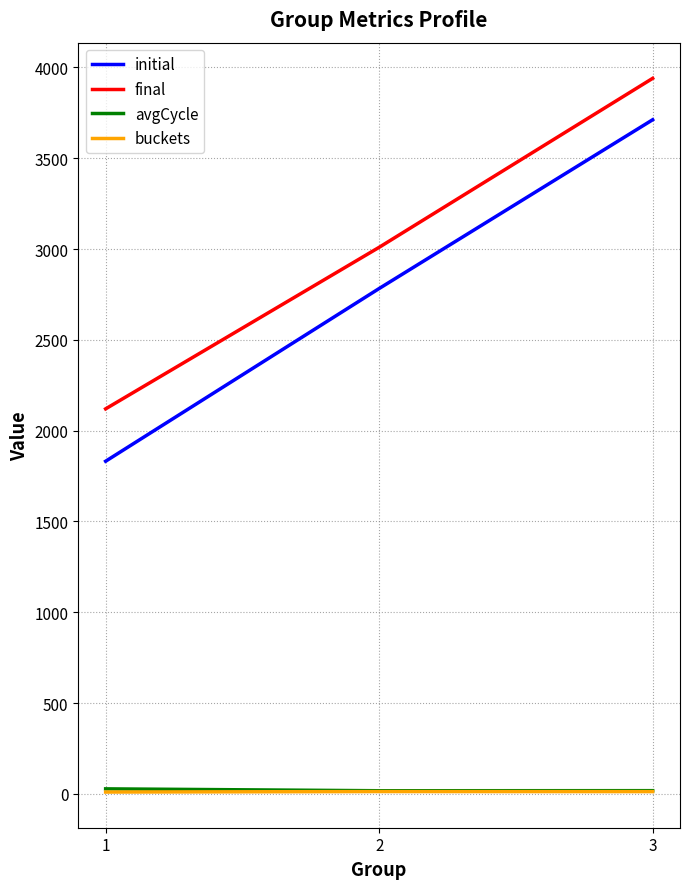

How many lines are shown in the chart?

4